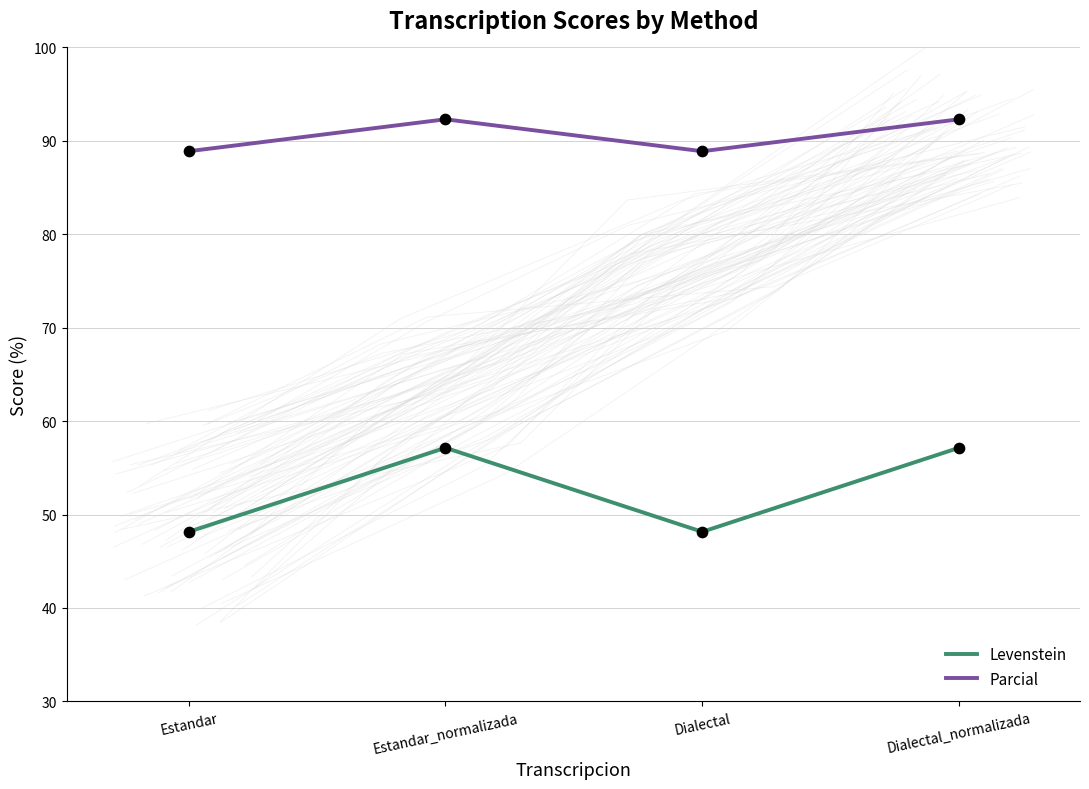

Which series contains the lowest Y value?

Levenstein